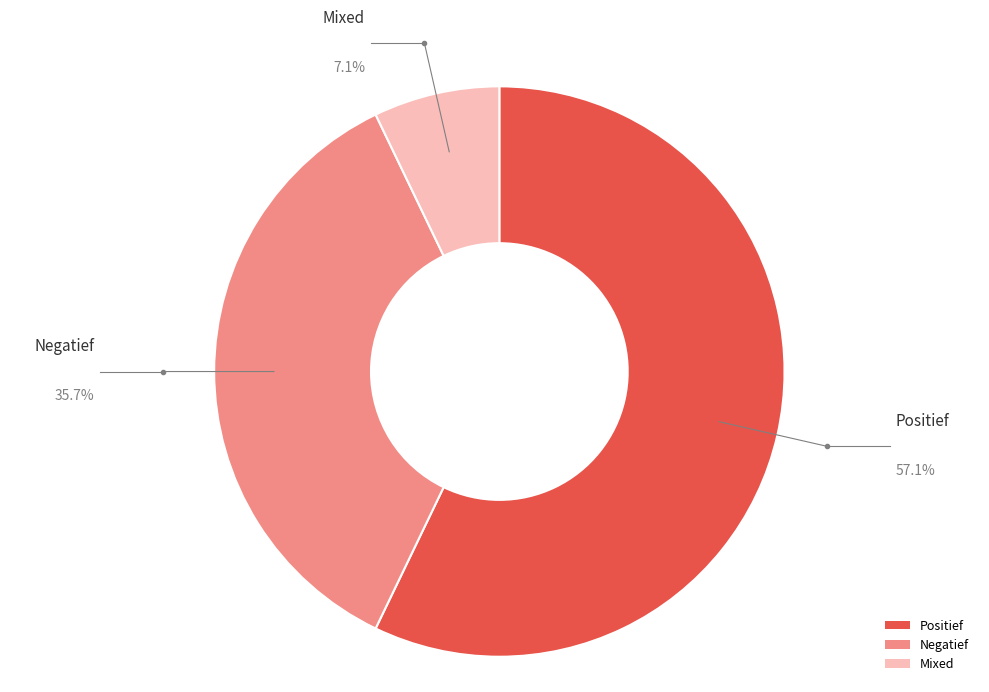

Which has a higher value, Mixed or Positief?

Positief